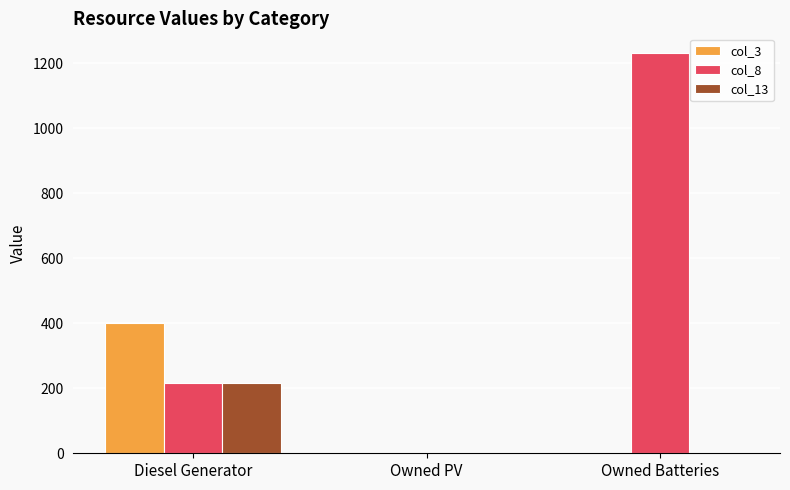

Which series changed the most between Owned PV and Owned Batteries?

col_8